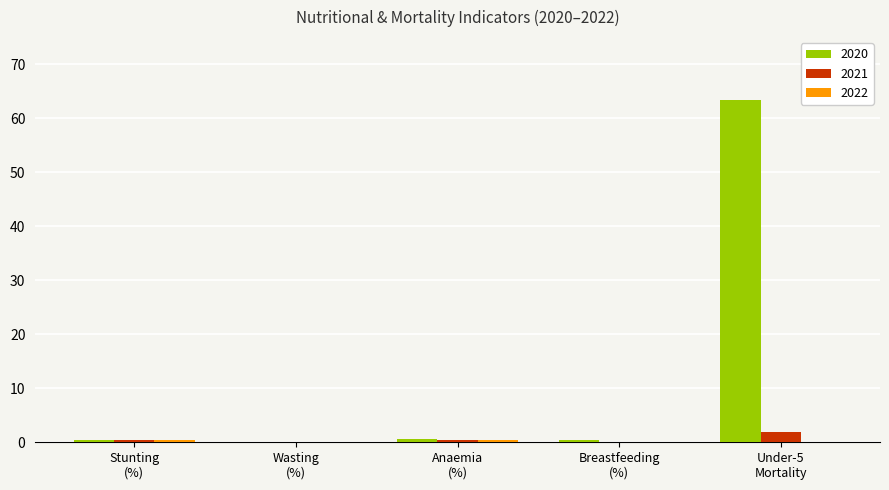

Which series has the largest total across all categories?

2020